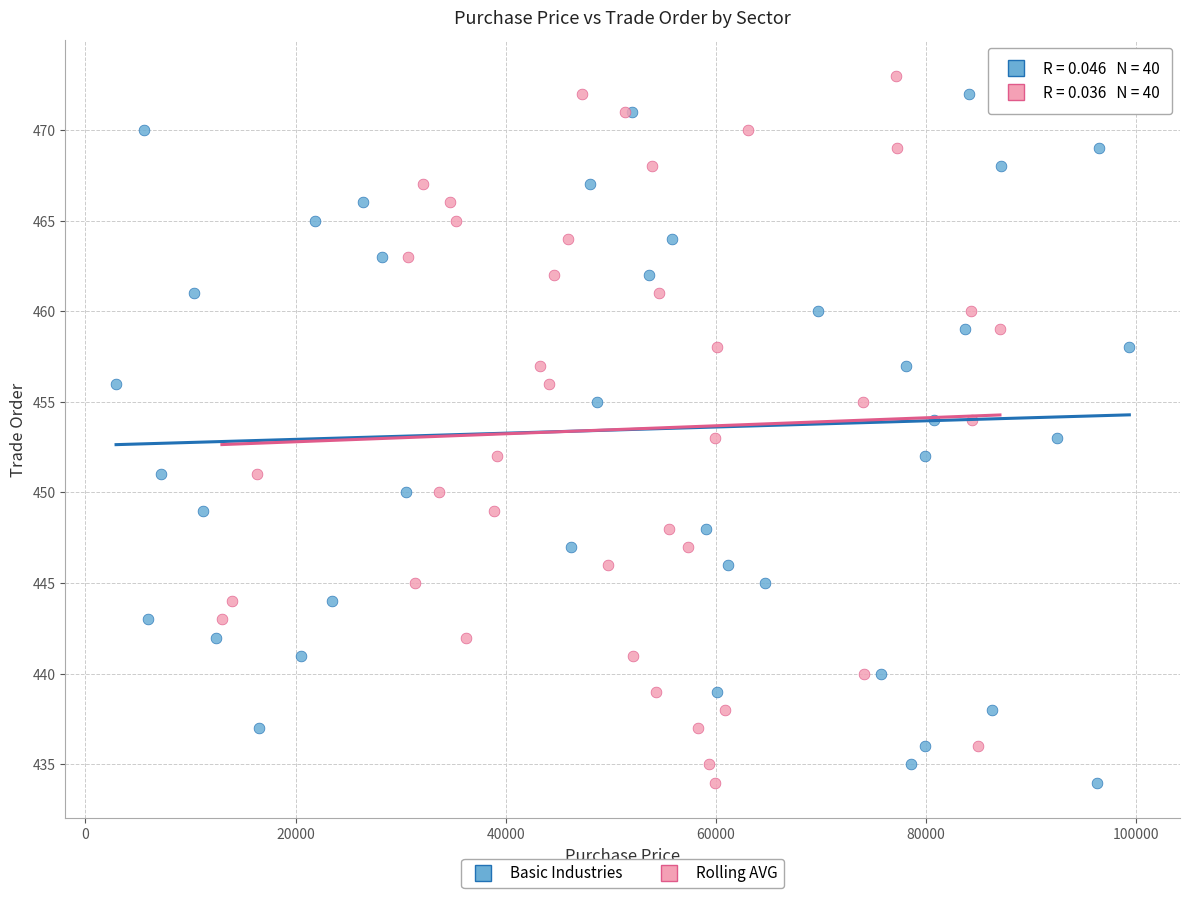

What are all the series names shown in the legend?

Basic Industries, Rolling AVG